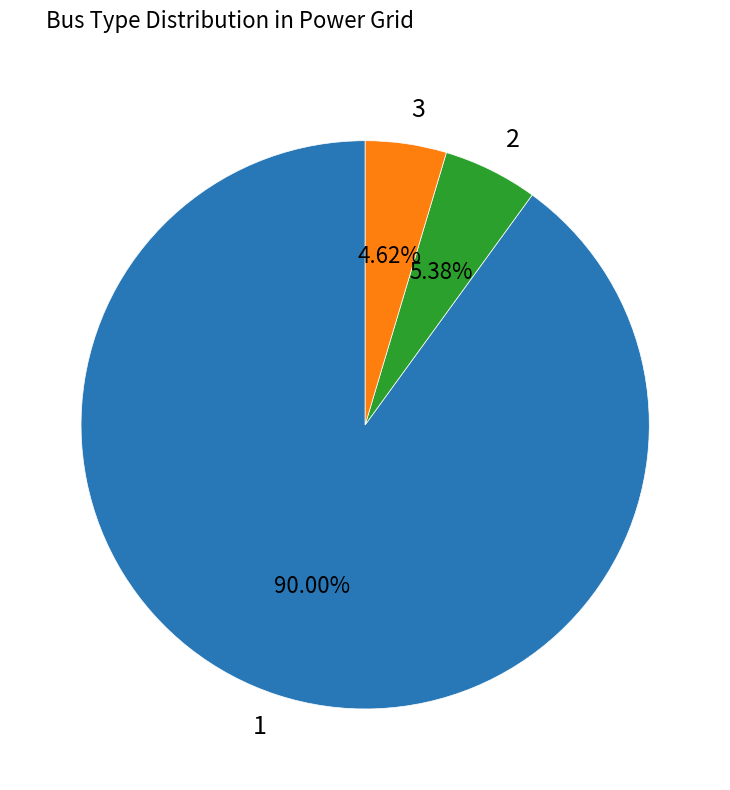

Combined, what portion of the pie is 3 and 2?

10.0%